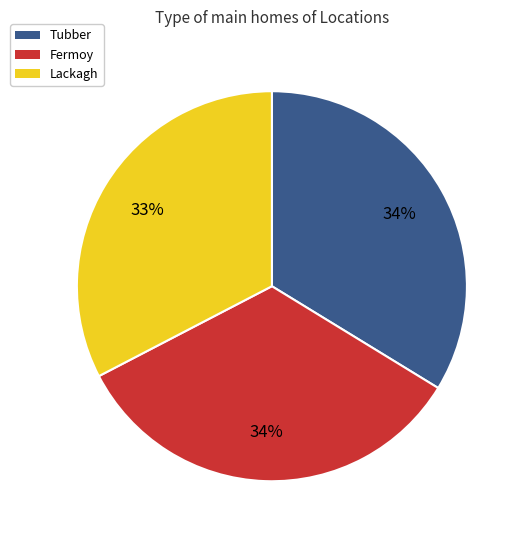

What percentage is the Tubber slice, to the nearest percent?

34%